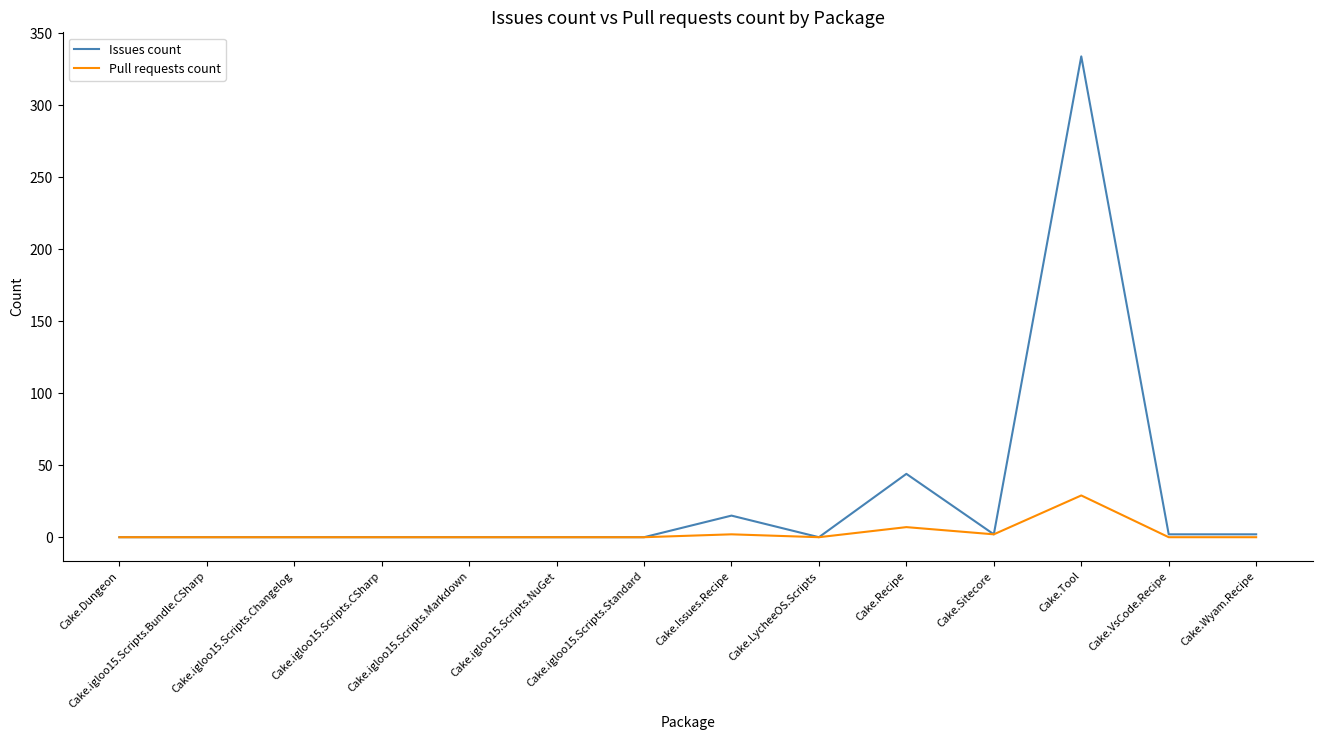

What are all the series names shown in the legend?

Issues count, Pull requests count